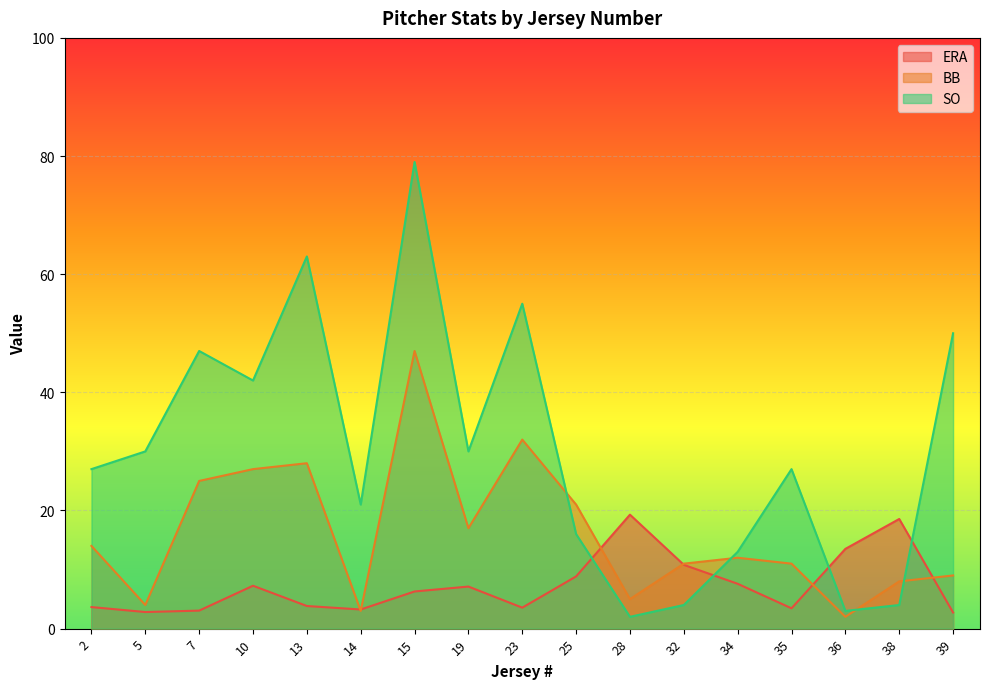

At which label is SO closest to 40?

10